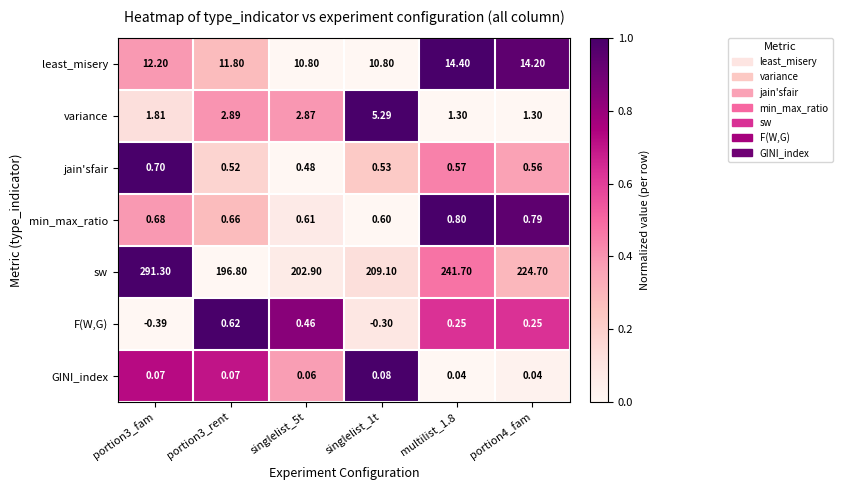

At portion3_fam, list the series in order from largest to smallest.

sw, least_misery, variance, jain'sfair, min_max_ratio, GINI_index, F(W,G)